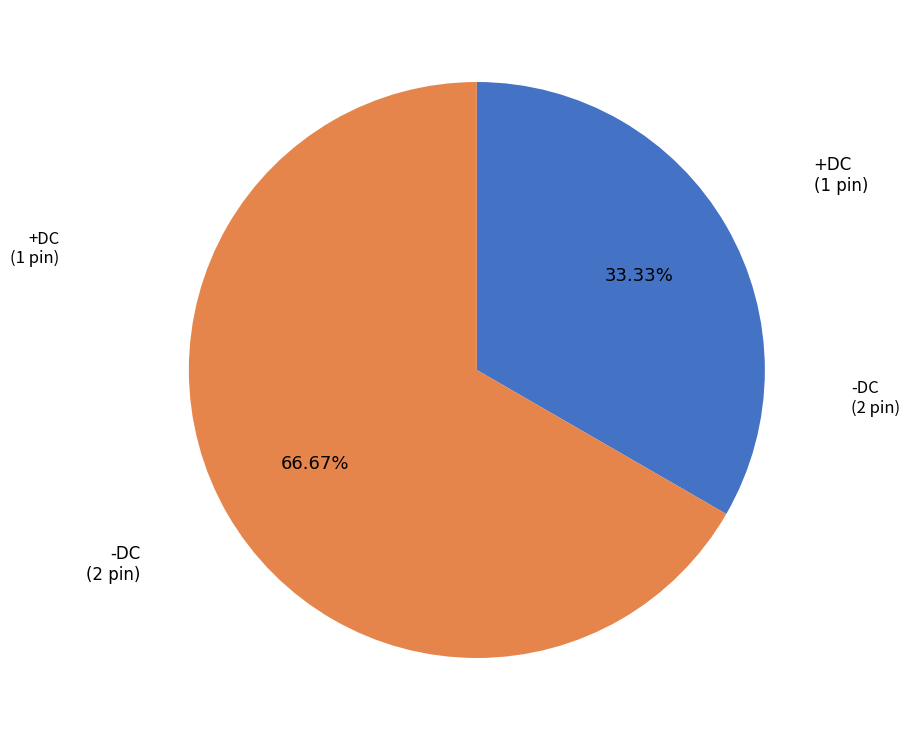

Is there a majority slice in this chart?

Yes